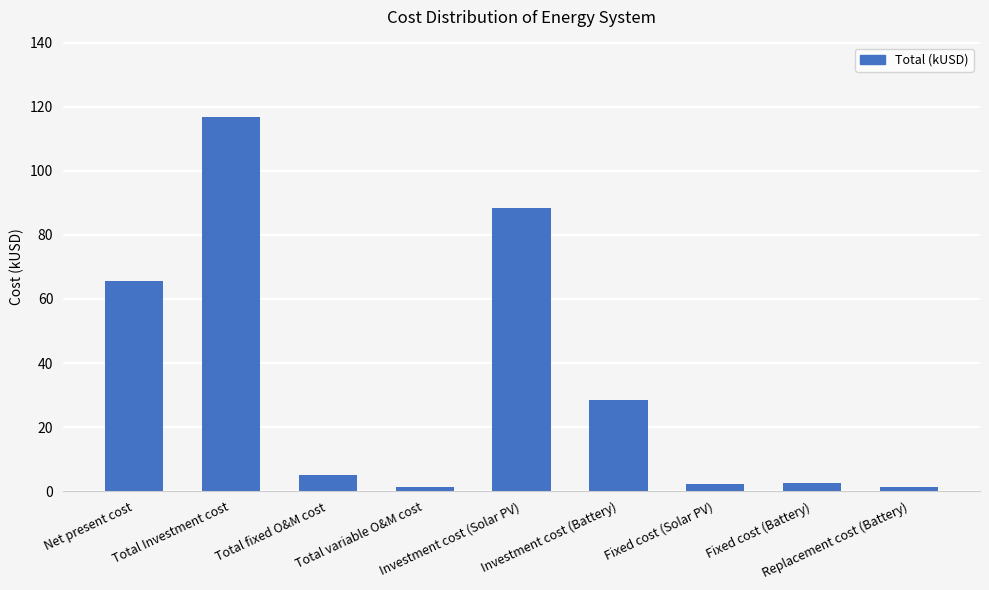

The chart shows a value of 1.4 at Replacement cost (Battery). True or false?

True